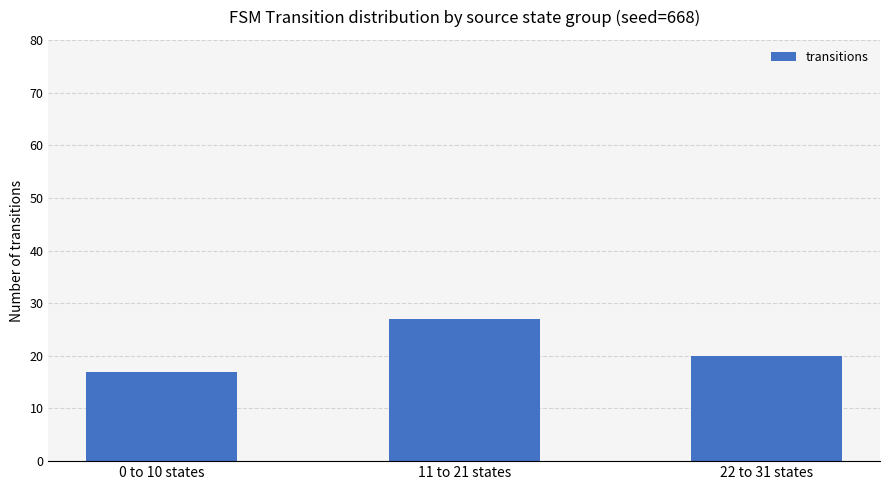

At which category does the chart reach its minimum across all series?

0 to 10 states